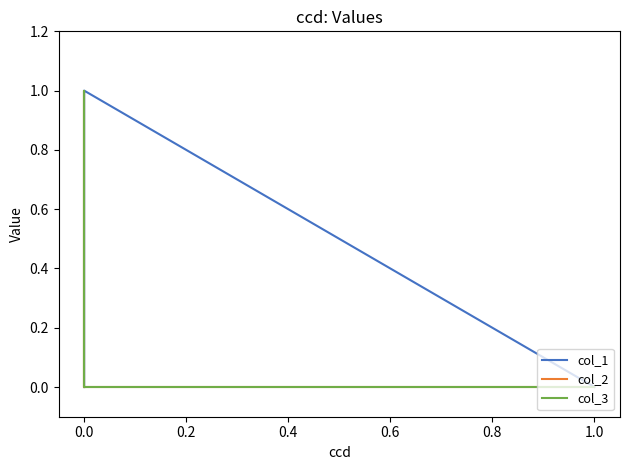

What is the total value across all series at 0.0?

1